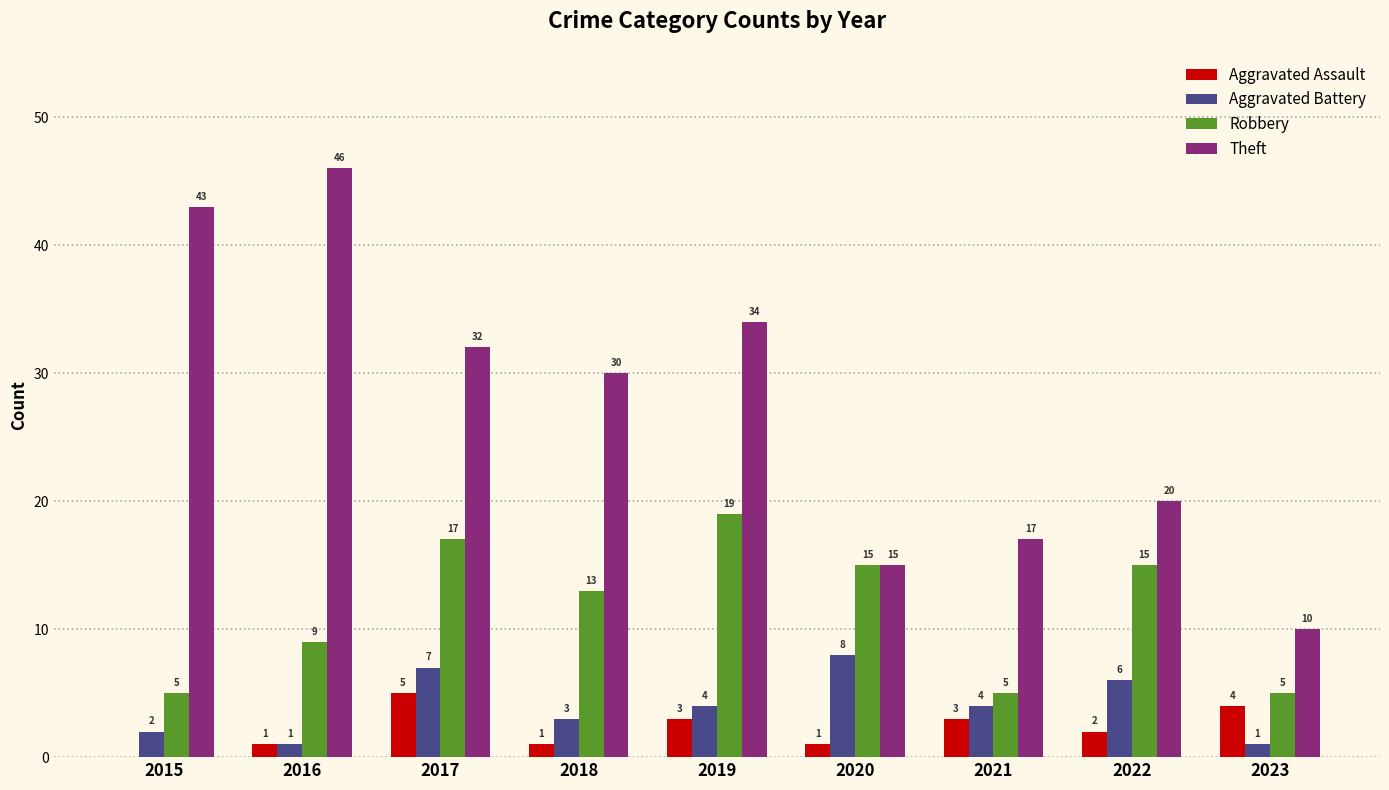

What is the total value across all series at 2021?

29